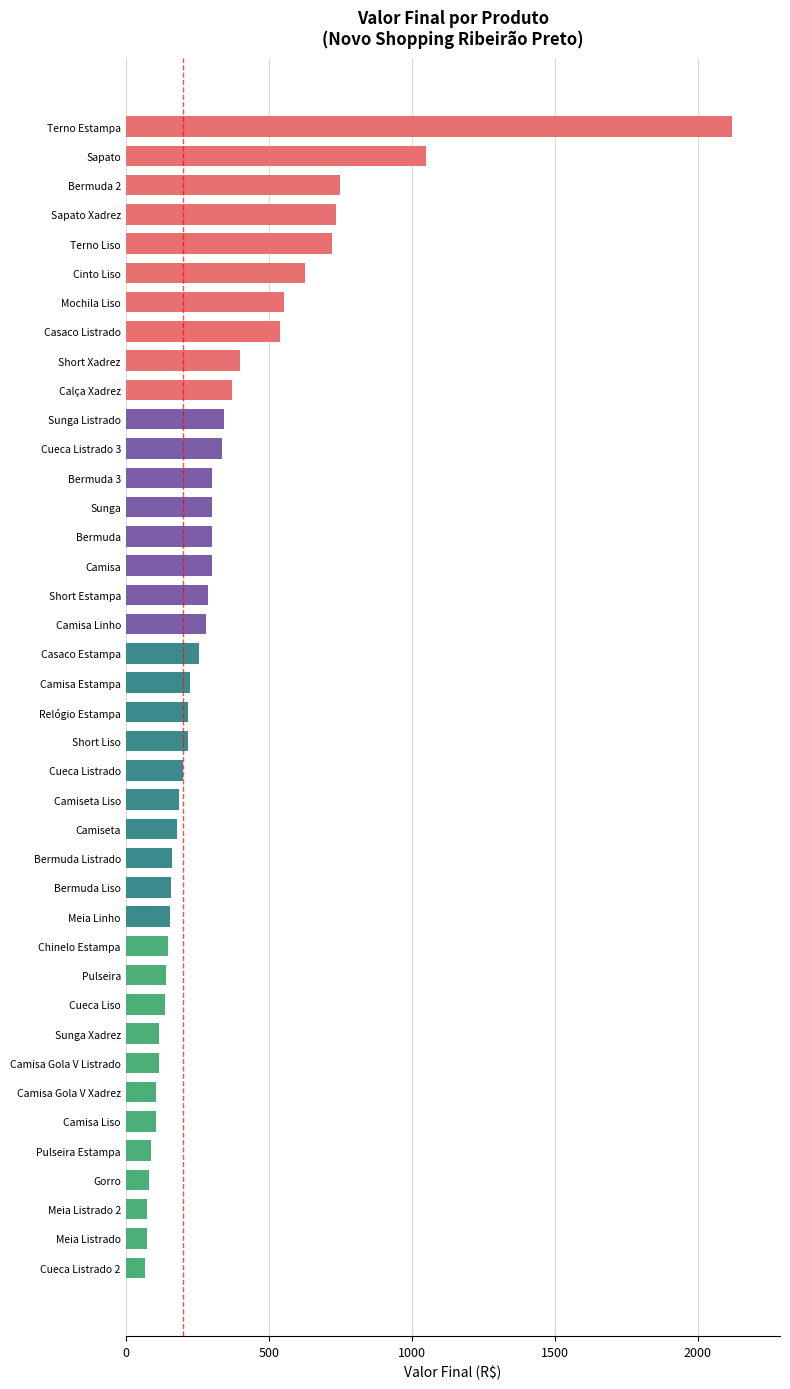

The value at Bermuda Listrado is 163. True or false?

True